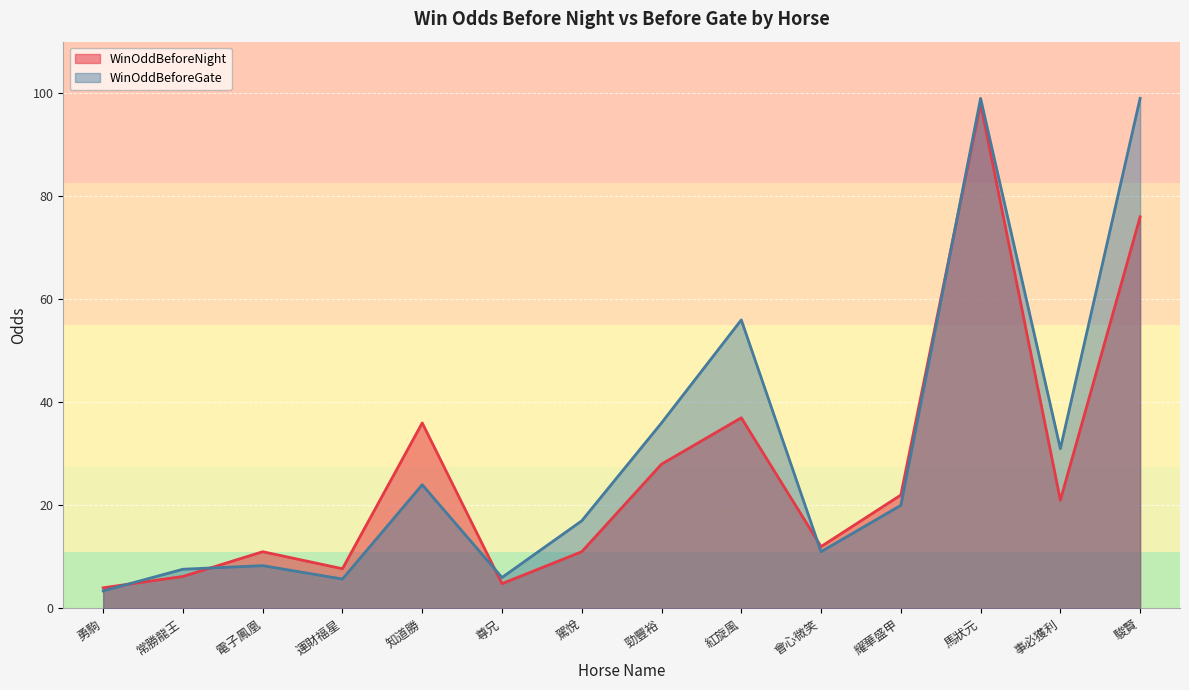

What is the total value across all series at 駕悅?

28.0